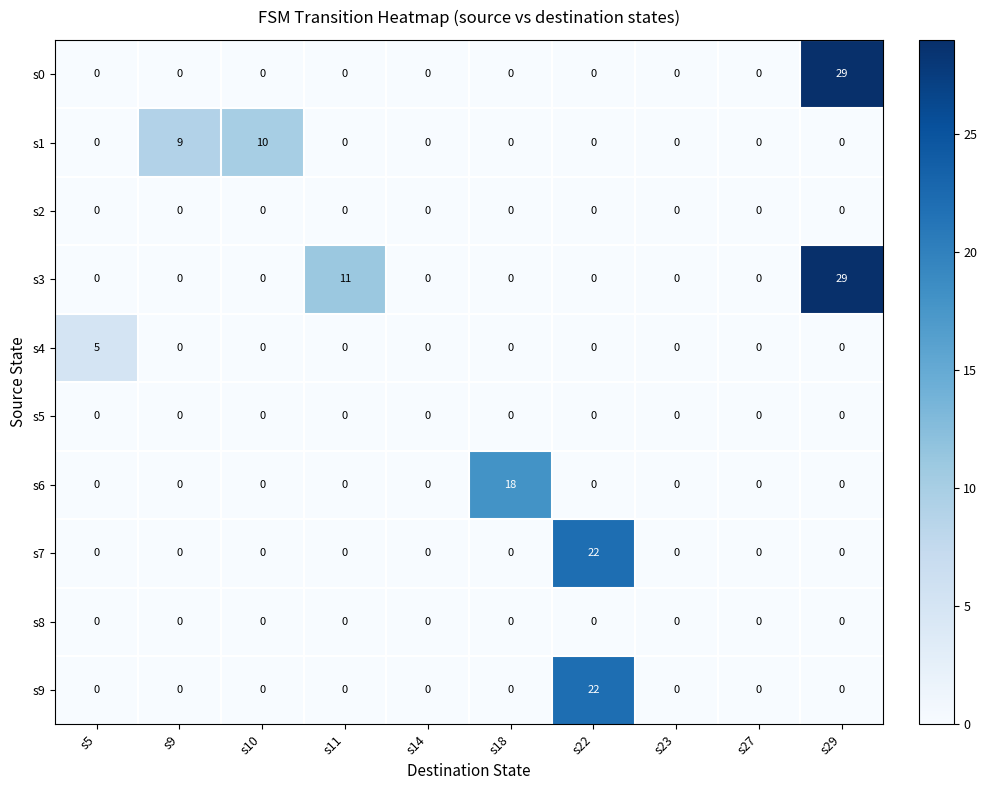

The value of s4 at s14 is 0. True or false?

True